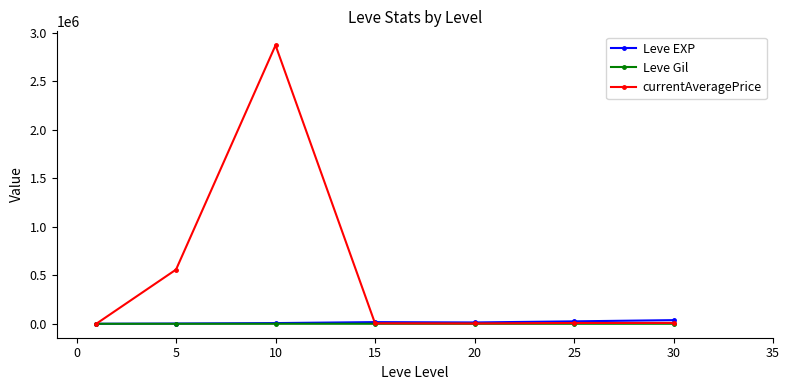

Which series has the widest spread of values?

currentAveragePrice